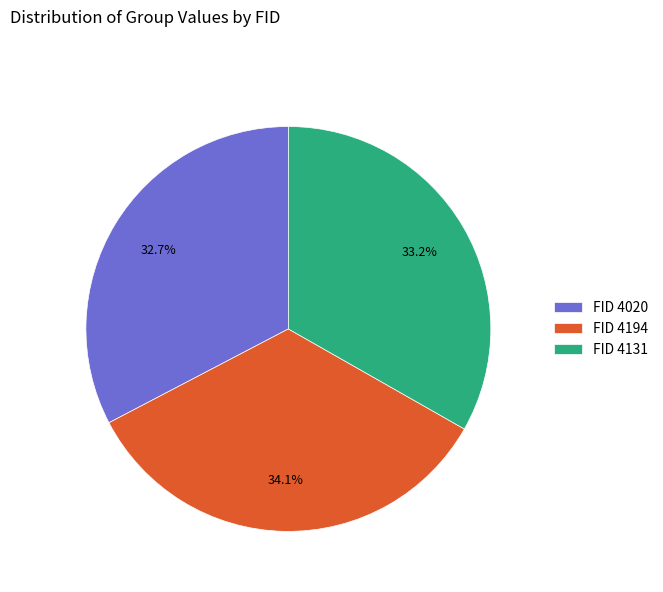

Approximately how many times larger is the value at FID 4194 compared to FID 4131?

1.0